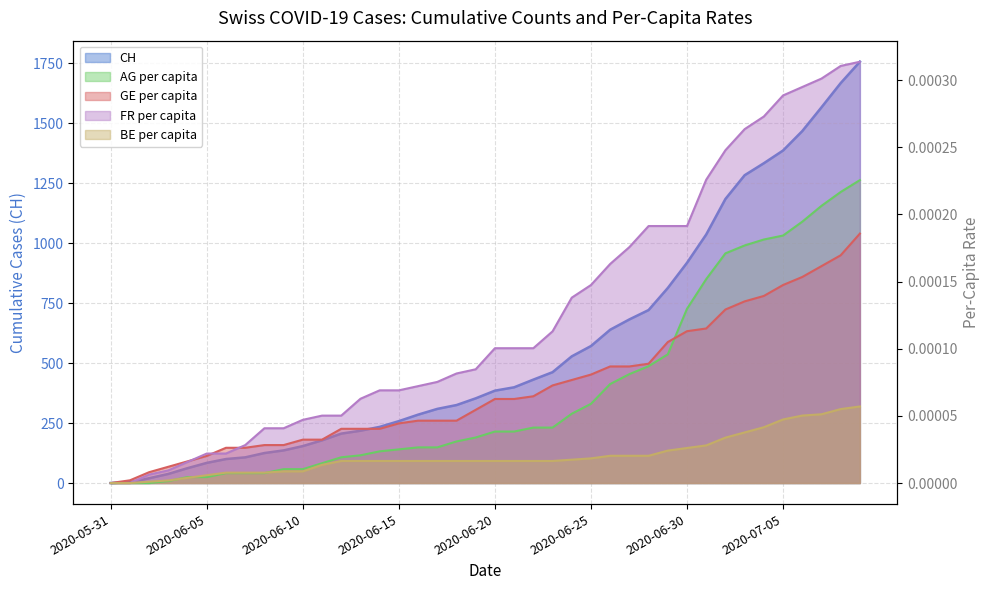

Rank the categories by FR_pc value from highest to lowest.

2020-07-09, 2020-07-08, 2020-07-07, 2020-07-06, 2020-07-05, 2020-07-04, 2020-07-03, 2020-07-02, 2020-07-01, 2020-06-28, 2020-06-29, 2020-06-30, 2020-06-27, 2020-06-26, 2020-06-25, 2020-06-24, 2020-06-23, 2020-06-20, 2020-06-21, 2020-06-22, 2020-06-19, 2020-06-18, 2020-06-17, 2020-06-16, 2020-06-14, 2020-06-15, 2020-06-13, 2020-06-11, 2020-06-12, 2020-06-10, 2020-06-08, 2020-06-09, 2020-06-07, 2020-06-05, 2020-06-06, 2020-06-04, 2020-06-03, 2020-06-02, 2020-05-31, 2020-06-01